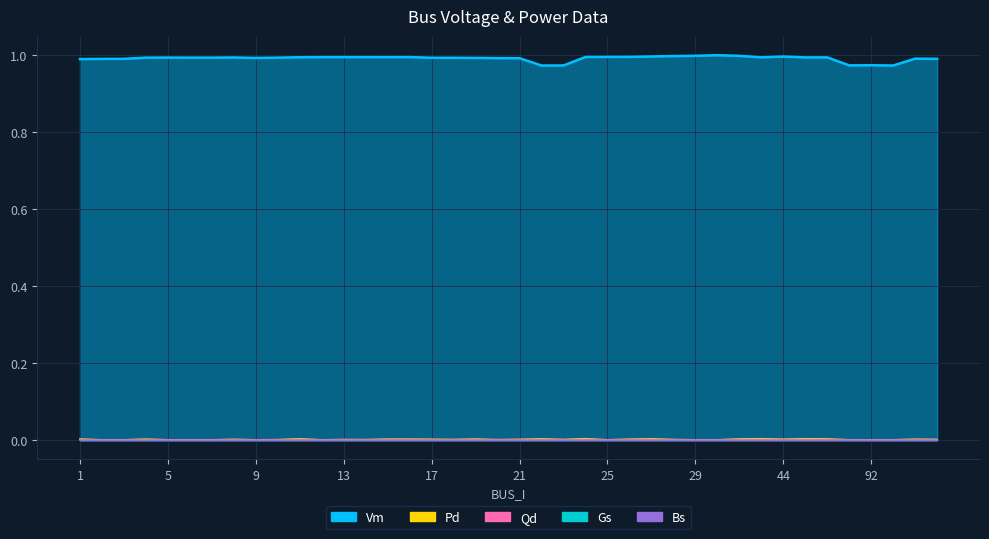

Between 13 and 24, which series saw the biggest shift?

Qd